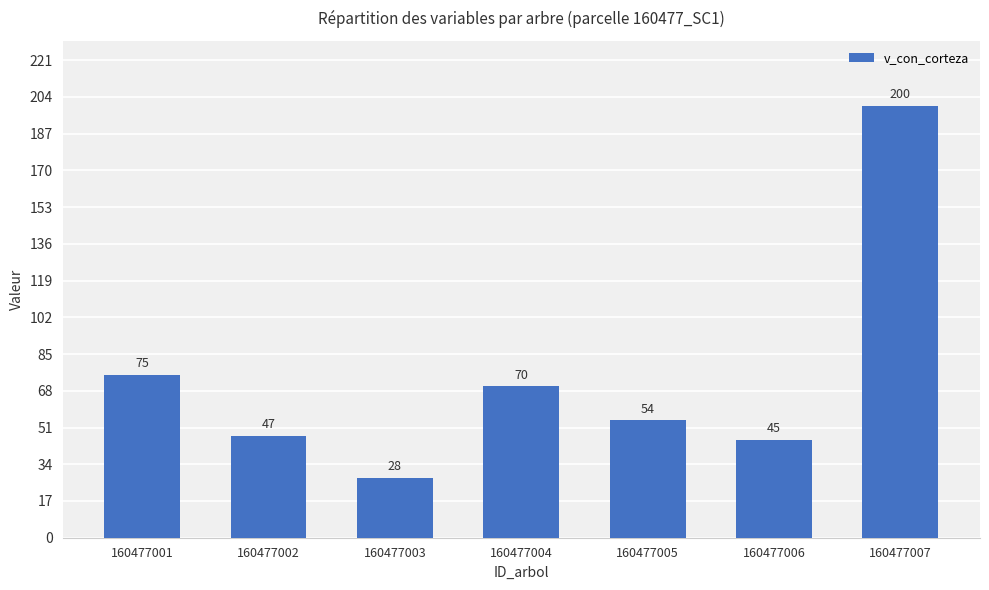

What is the value of the 3rd bar from the left?

27.8